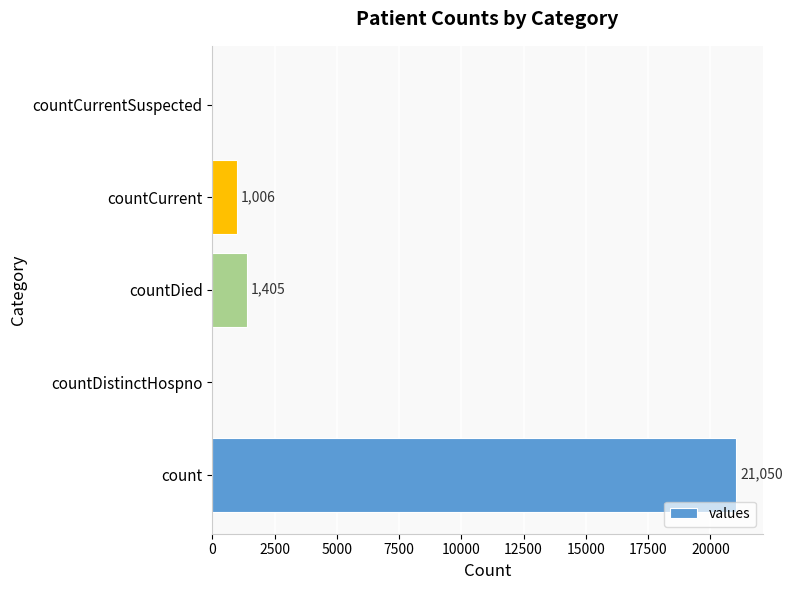

Between countCurrent and countDied, which is larger?

countDied